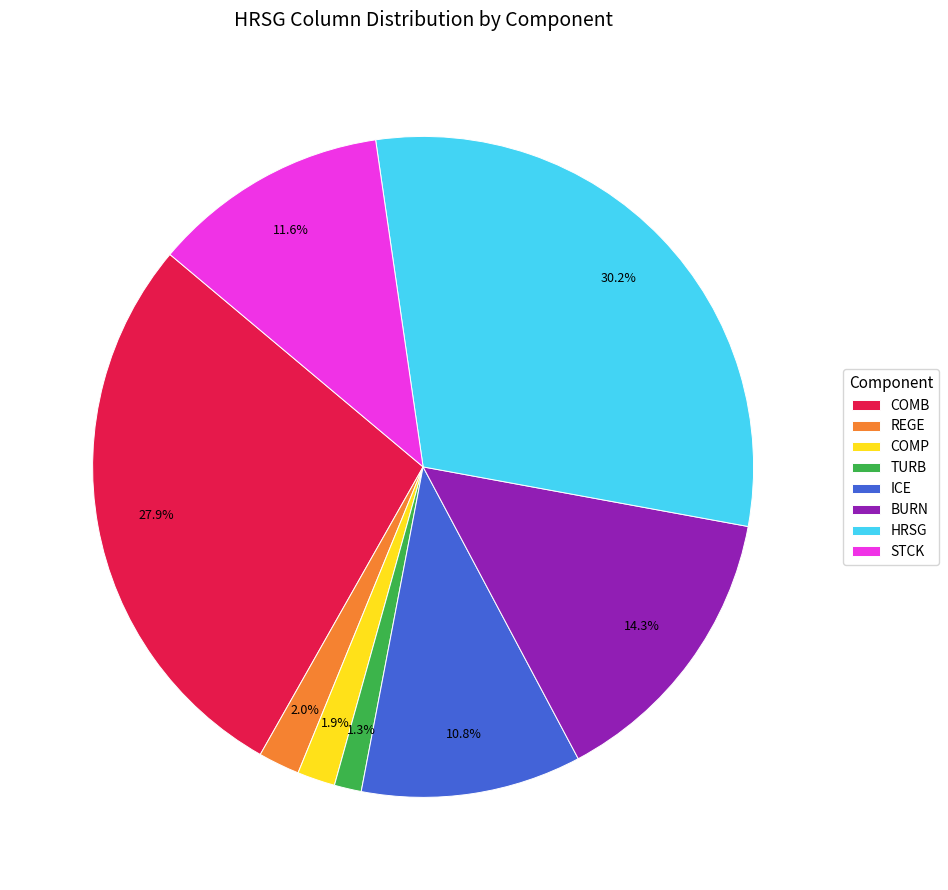

To the nearest percent, what is the difference between the largest and smallest slice percentages?

29%